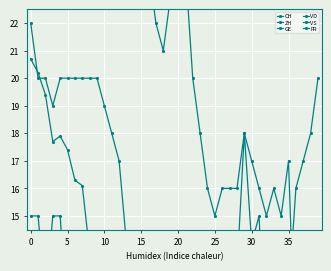

True or false: CH and GE cross at least once.

False